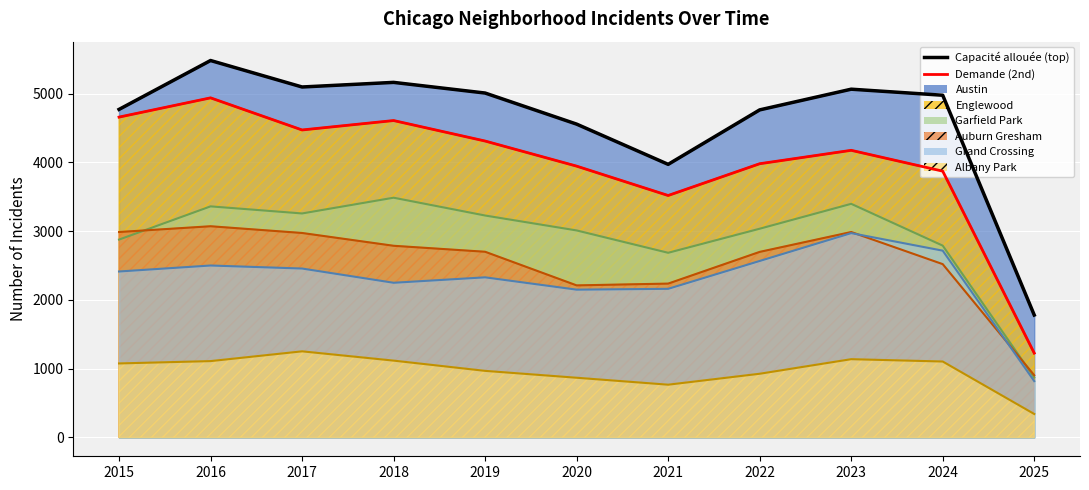

Reading left to right, what are all the values shown in this chart?

Albany Park: 2015=1076	2016=1110	2017=1252	2018=1117	2019=968	2020=868	2021=767	2022=926	2023=1138	2024=1104	2025=341
Austin: 2015=4770	2016=5481	2017=5096	2018=5163	2019=5008	2020=4556	2021=3971	2022=4763	2023=5064	2024=4976	2025=1780
Englewood: 2015=4658	2016=4938	2017=4471	2018=4608	2019=4310	2020=3945	2021=3518	2022=3980	2023=4175	2024=3872	2025=1226
Garfield Park: 2015=2877	2016=3360	2017=3257	2018=3486	2019=3227	2020=3010	2021=2685	2022=3035	2023=3397	2024=2789	2025=872
Auburn Gresham: 2015=2987	2016=3071	2017=2973	2018=2787	2019=2700	2020=2211	2021=2237	2022=2698	2023=2987	2024=2520	2025=904
Grand Crossing: 2015=2413	2016=2500	2017=2456	2018=2249	2019=2328	2020=2149	2021=2161	2022=2566	2023=2971	2024=2716	2025=819